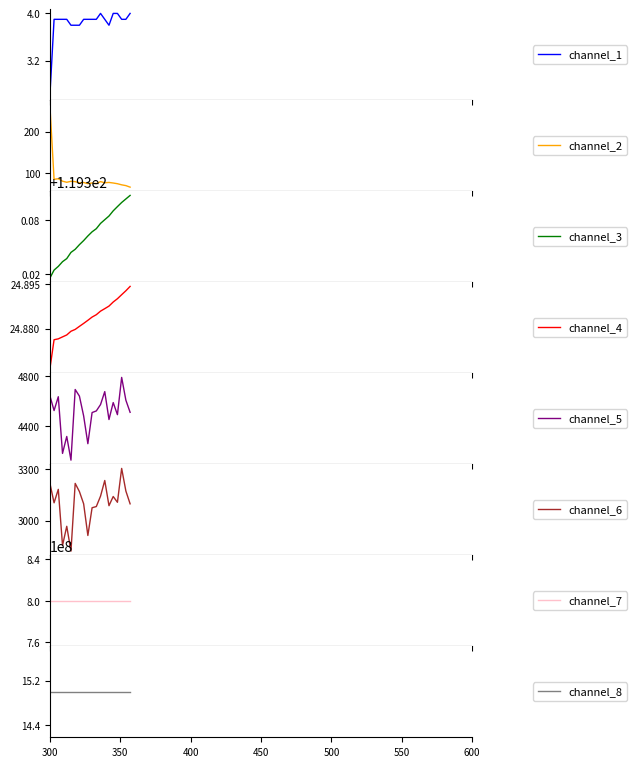

What is the highest value of the channel_1 series?

4.0